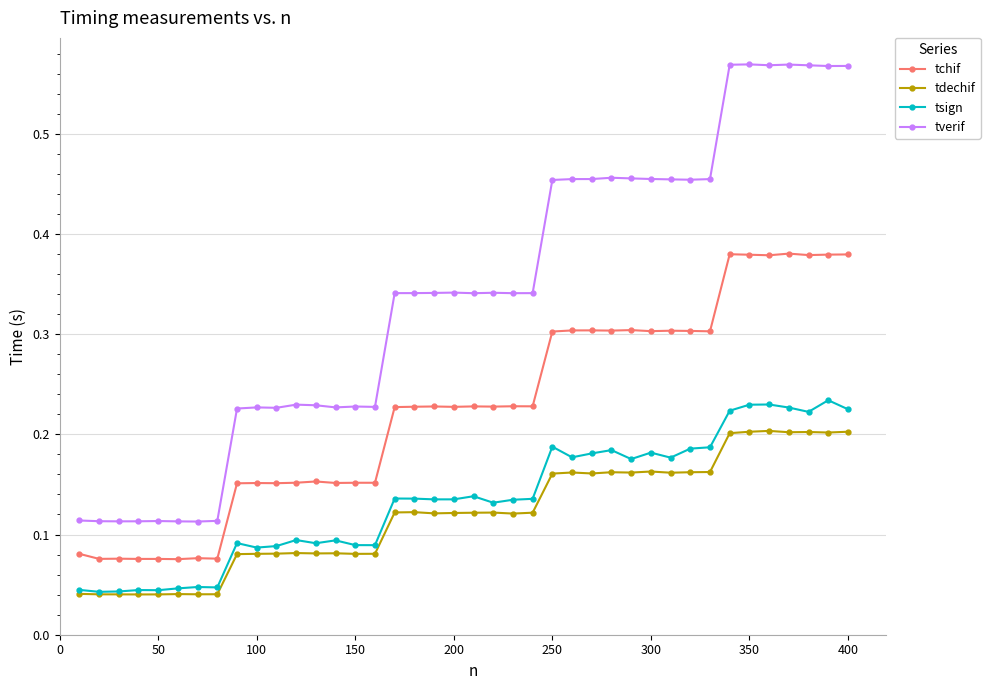

True or false: tdechif and tchif intersect in this chart.

False